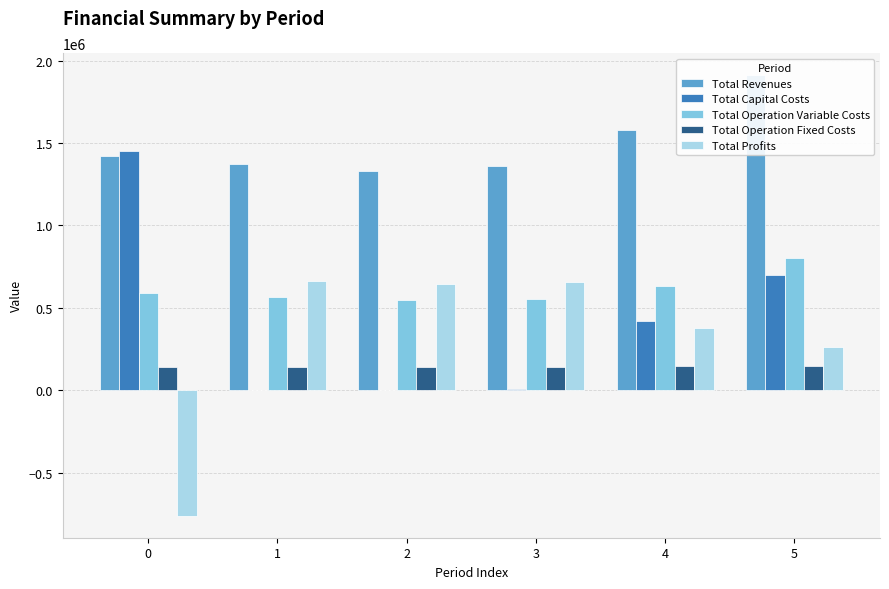

At which category is the sum across all series the highest?

5